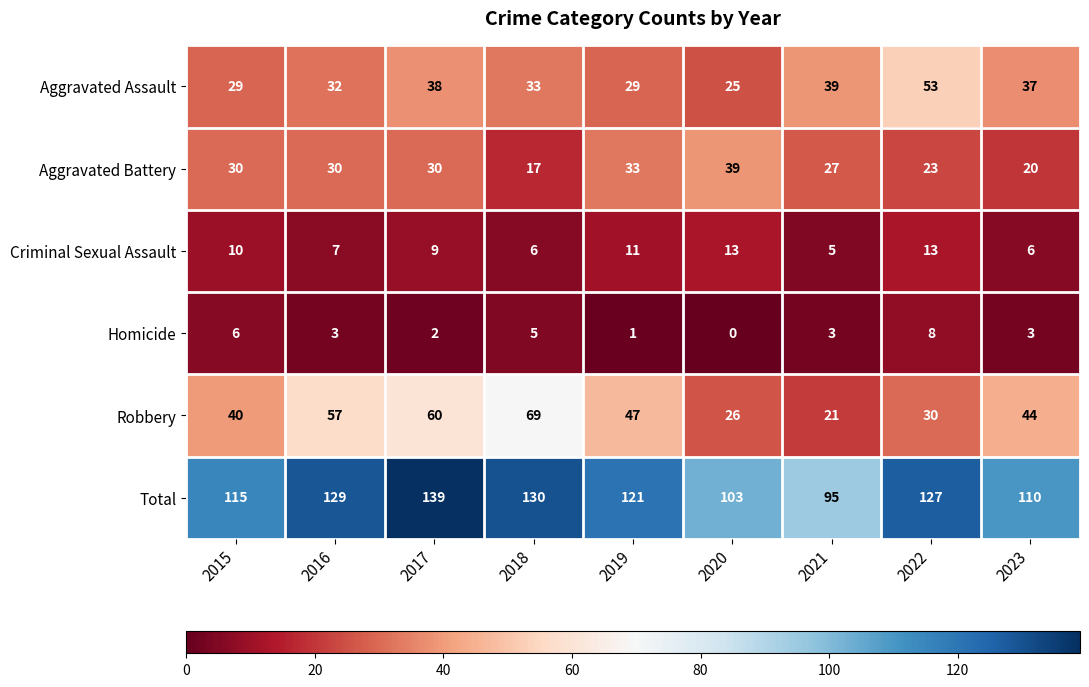

What is the approximate value of Robbery at 2021?

21